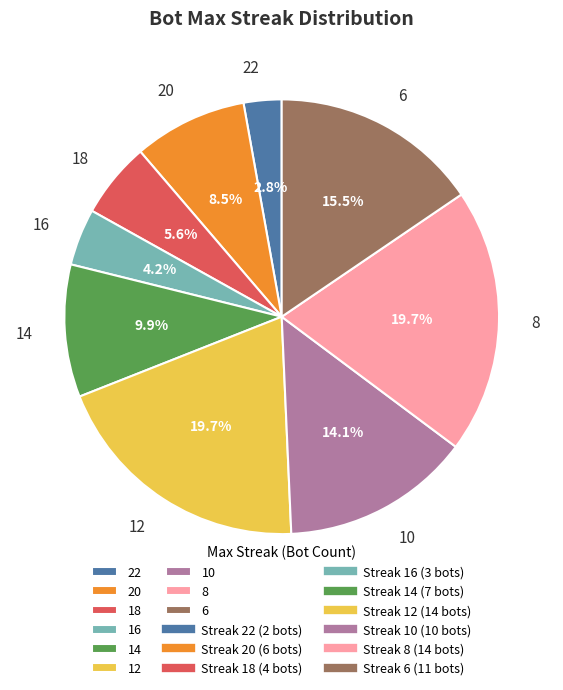

Which has a higher value, 14 or 10?

10